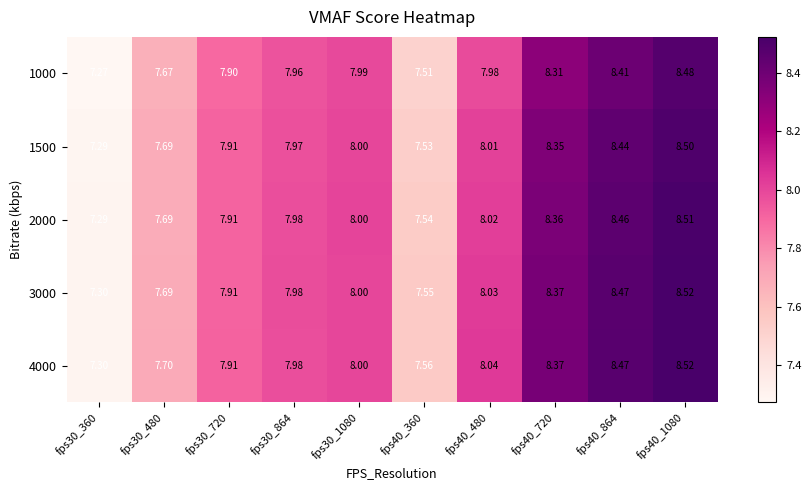

What is the greatest value displayed?

8.5